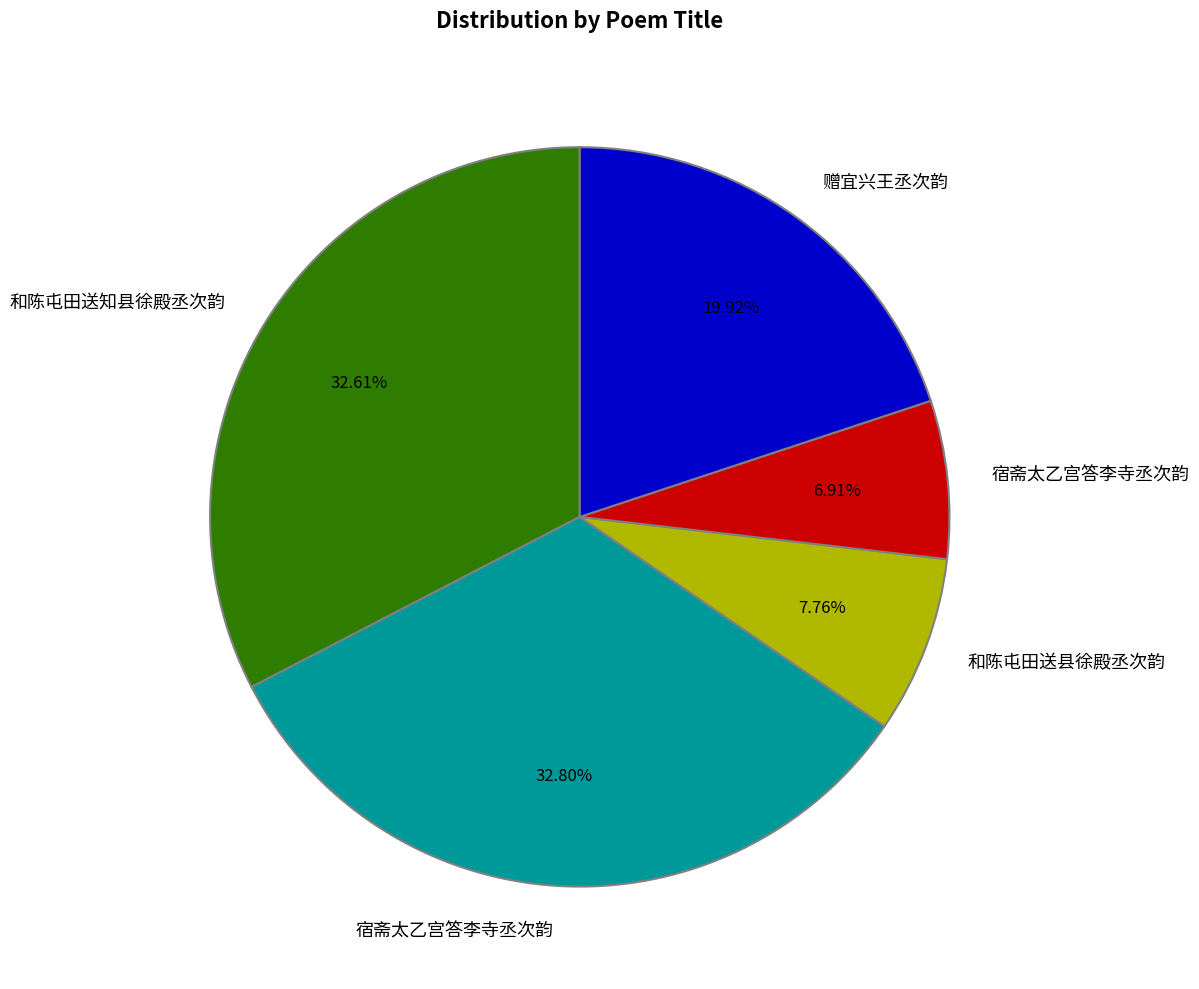

Is there any slice that represents more than half of the pie?

No